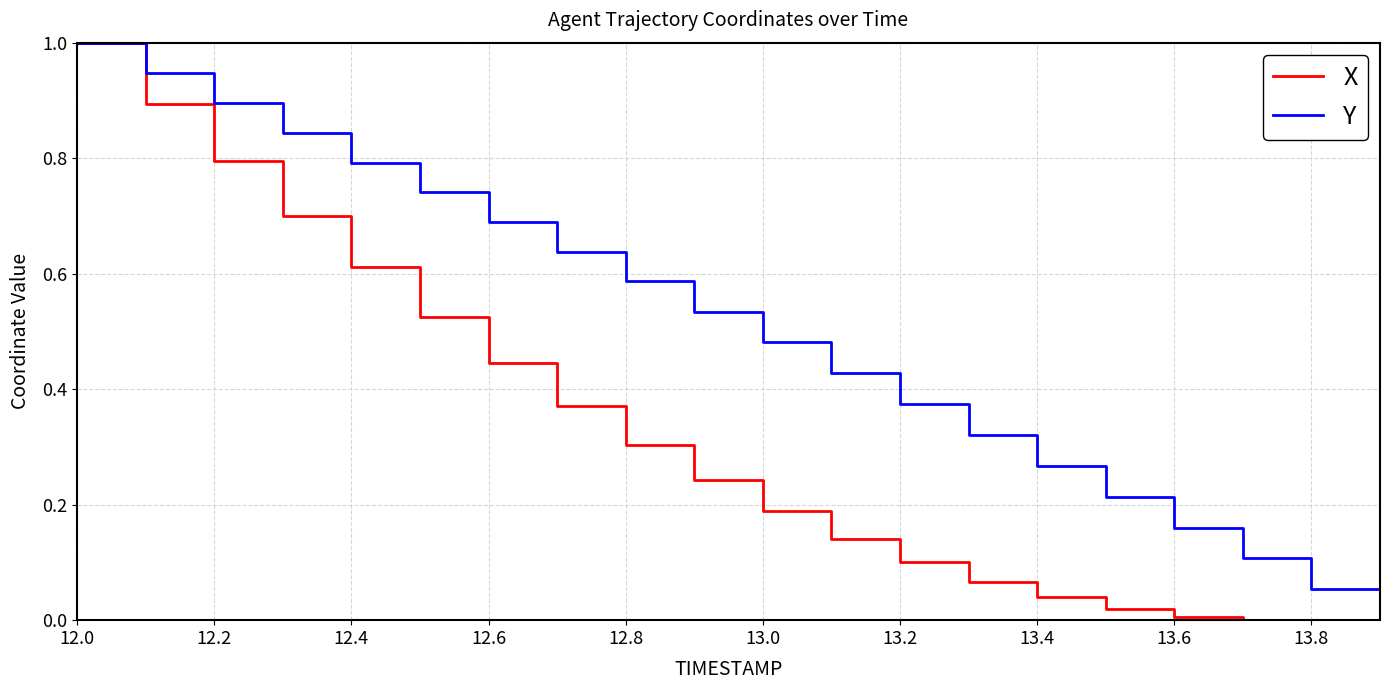

Rank the series by their average value, from highest to lowest.

Y, X